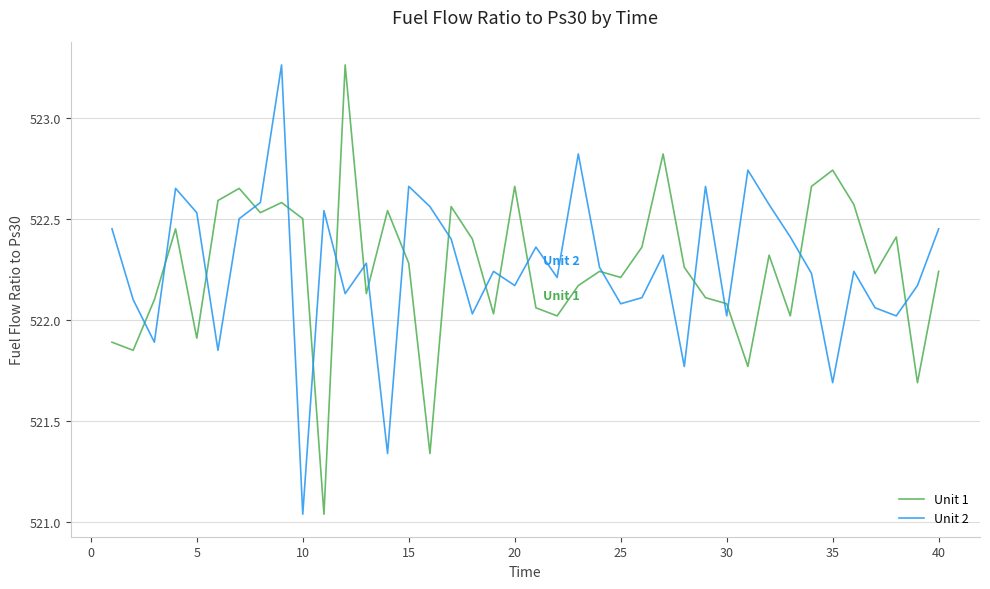

What are all the series names shown in the legend?

Unit 1, Unit 2